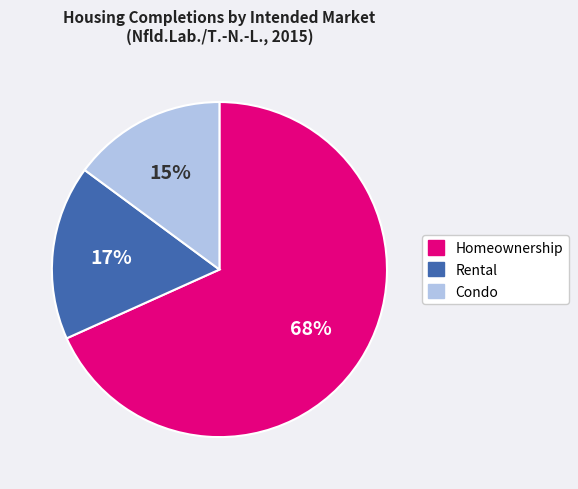

Is there any slice that represents more than half of the pie?

Yes